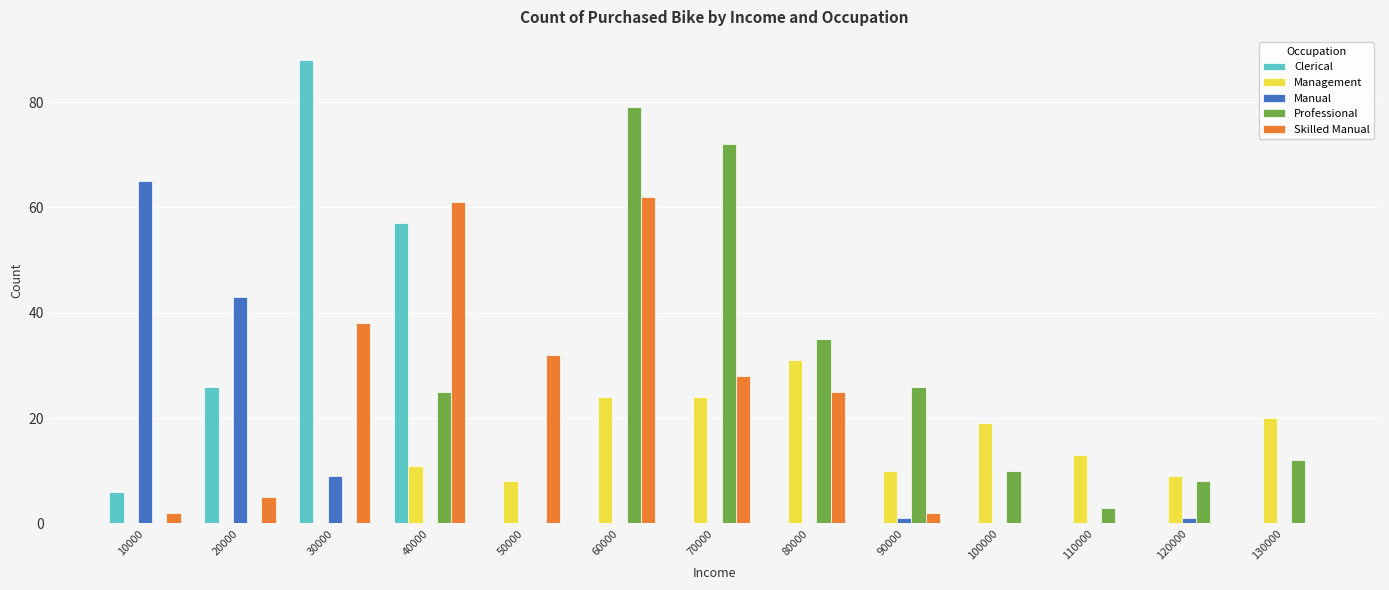

Is it true that Management equals 0 at 10000?

True